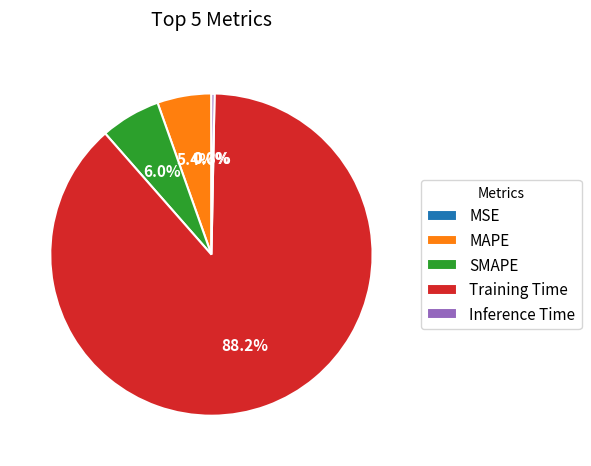

True or false: Training Time accounts for 73% of the total.

False